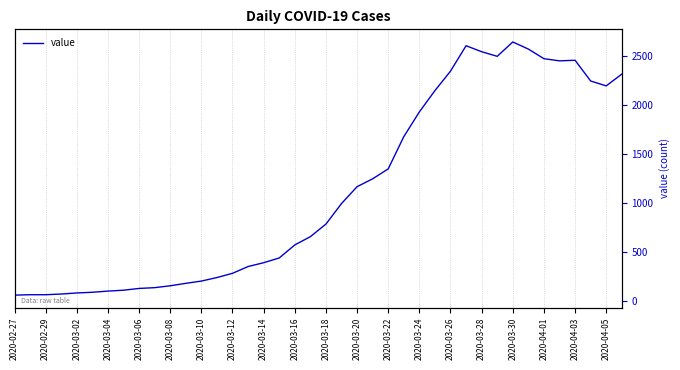

Between 2020-03-08 and 2020-04-01, which is larger?

2020-04-01